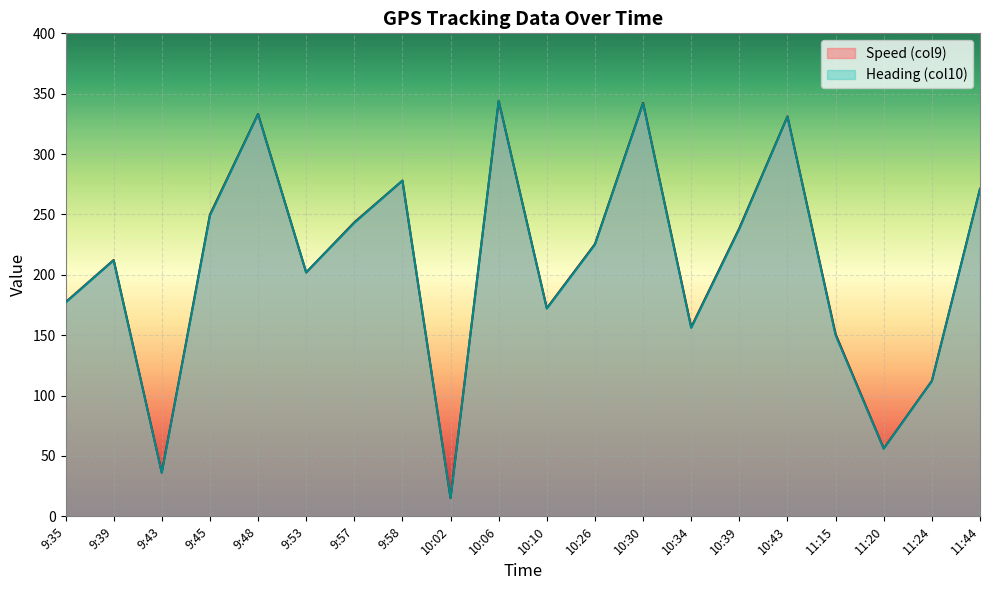

Count the number of categories in the chart.

20